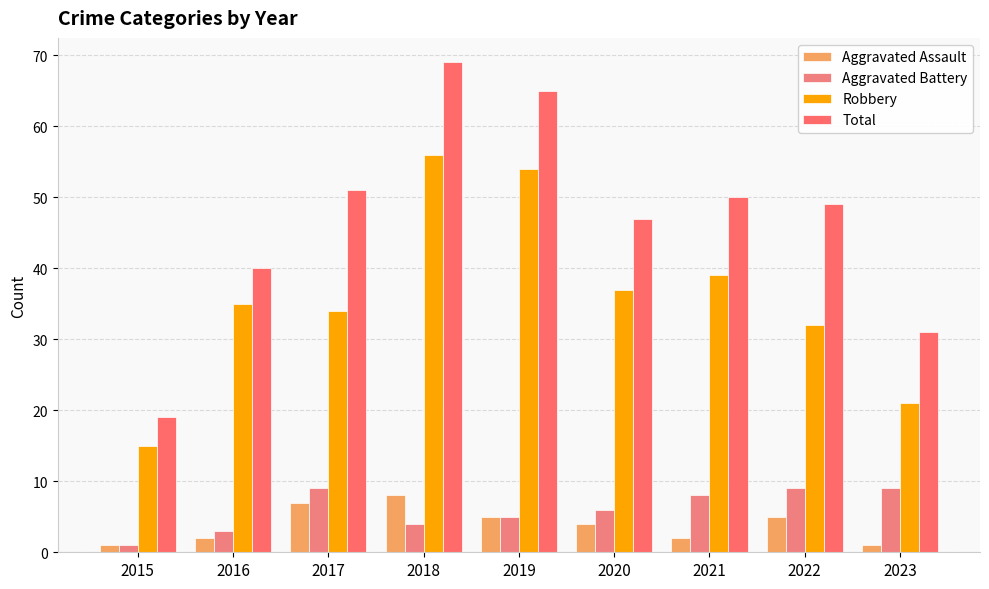

How many data points does each series have?

9